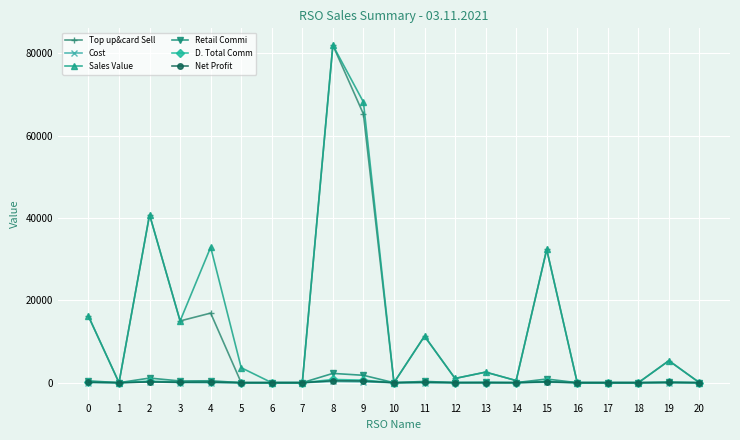

Does the chart have visible grid lines?

Yes